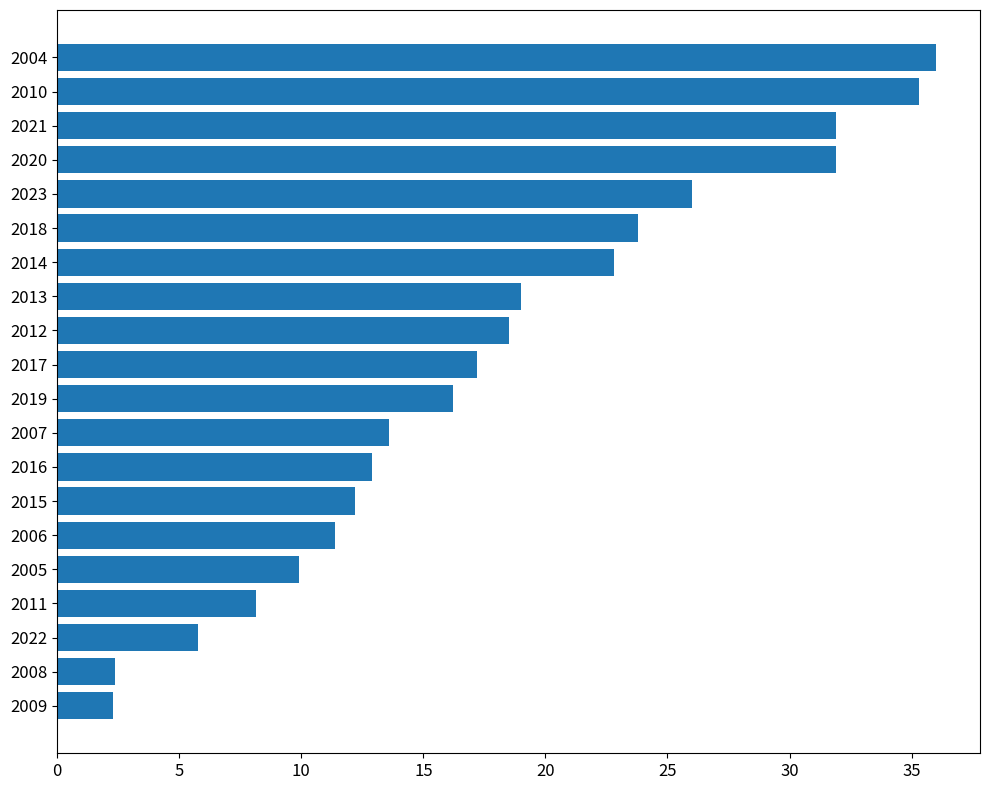

What is the sum of all values?

357.2